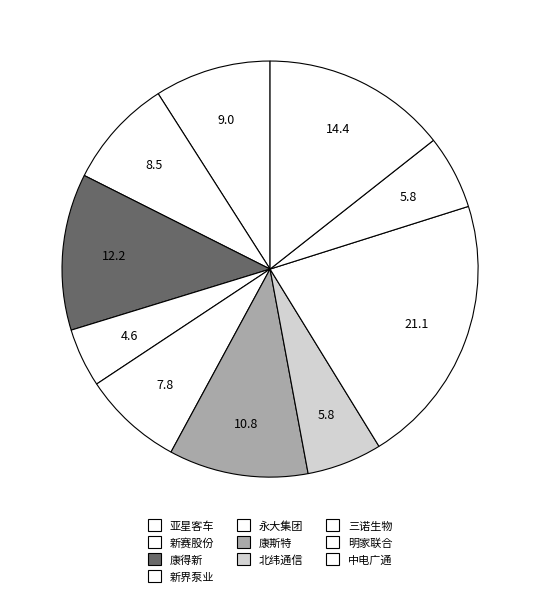

How many slices are in this pie chart?

10